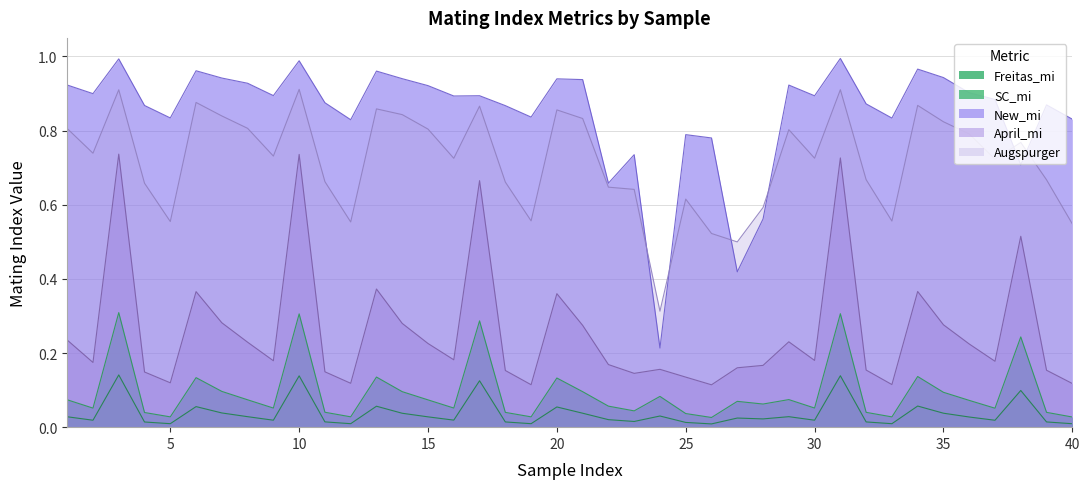

Rank the series at 4 from lowest to highest value.

SC_mi, Freitas_mi, April_mi, Augspurger, New_mi